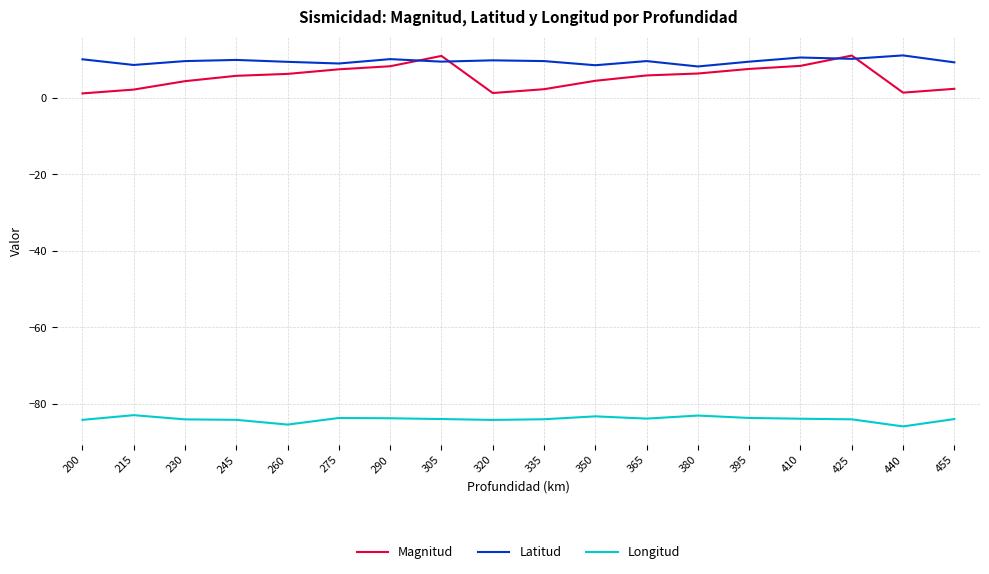

True or false: Latitud and Longitud cross at least once.

False